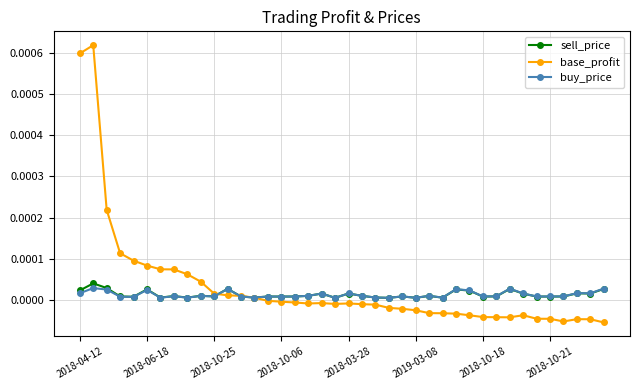

Is this an area chart (filled region under the line)?

No